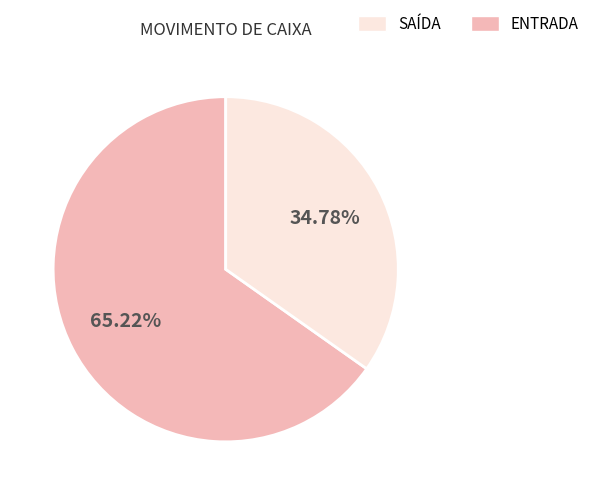

Is there a majority slice in this chart?

Yes